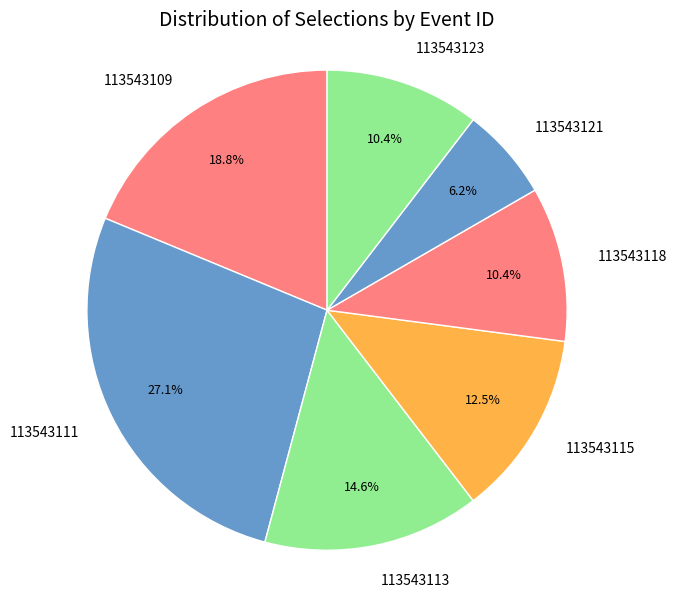

Is the sum of 113543113 and 113543115 greater than half?

No